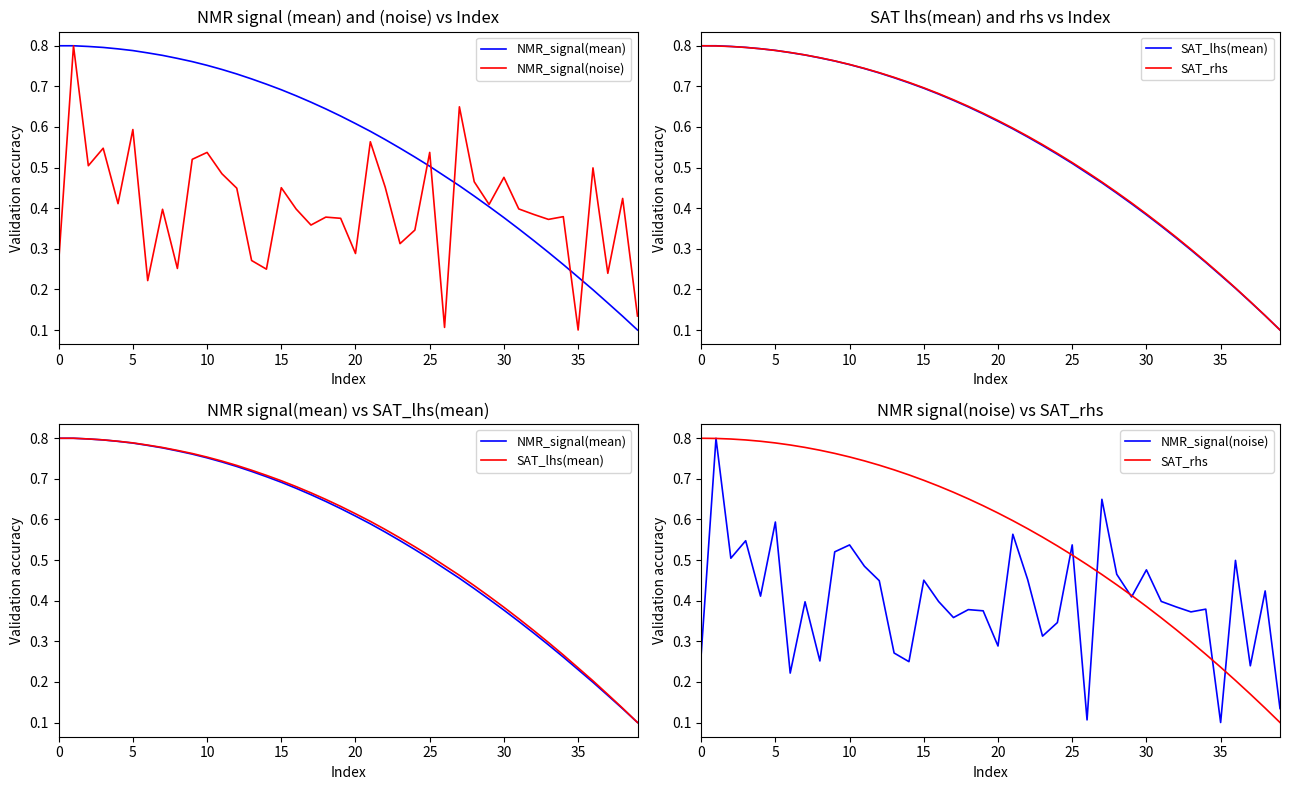

Which series ends up on top after the final intersection of SAT_lhs(mean) and NMR_signal(noise)?

NMR_signal(noise)